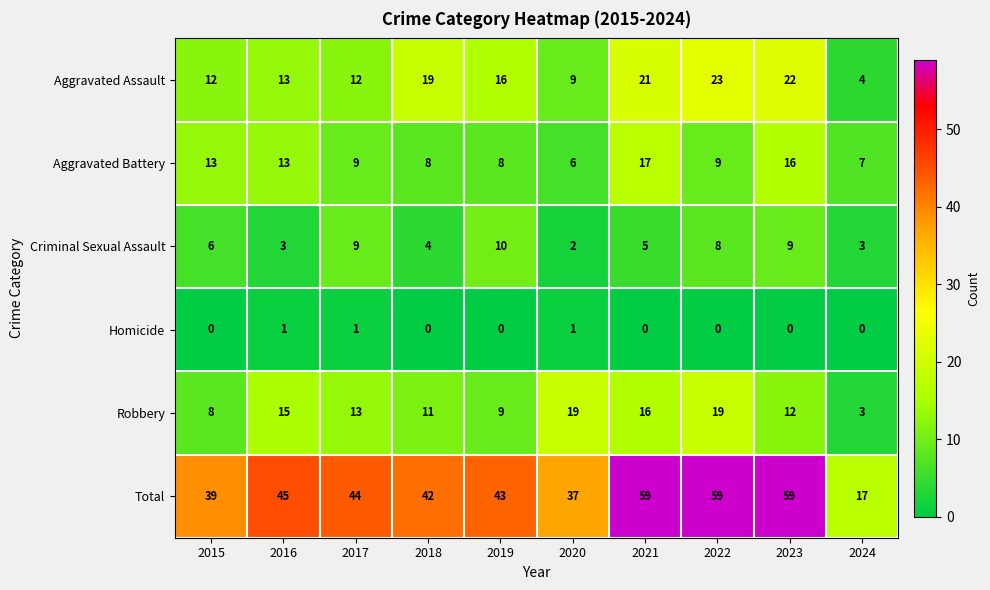

What is the highest value of the Robbery series?

19